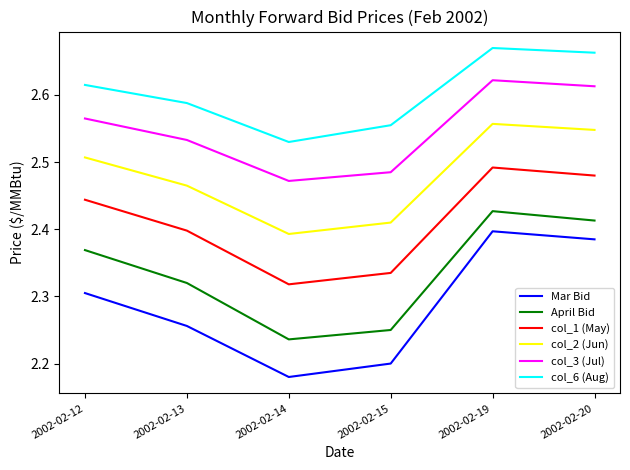

At which label is col_1 (May) closest to 2?

2002-02-14